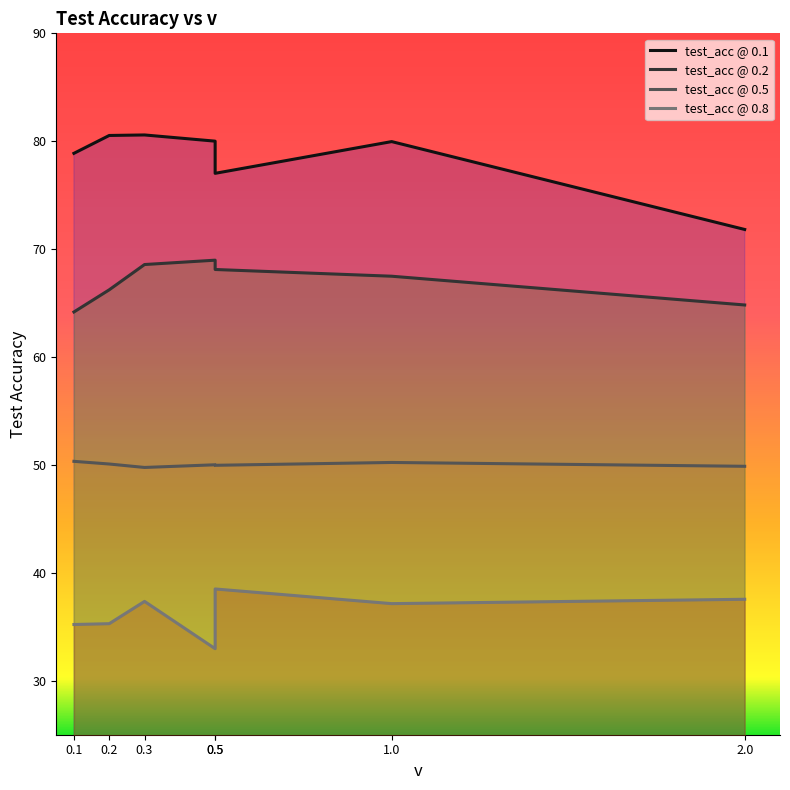

Where is test_acc @ 0.1 nearest to the value 76?

0.5